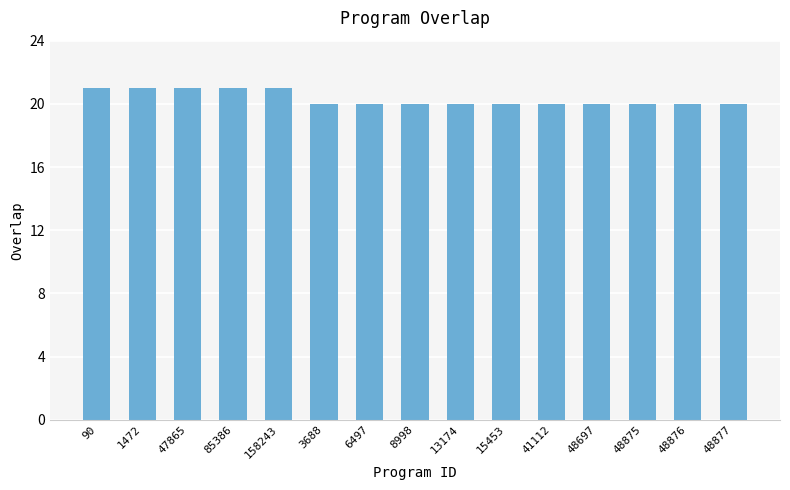

The chart shows a value of 20 at 48877. True or false?

True